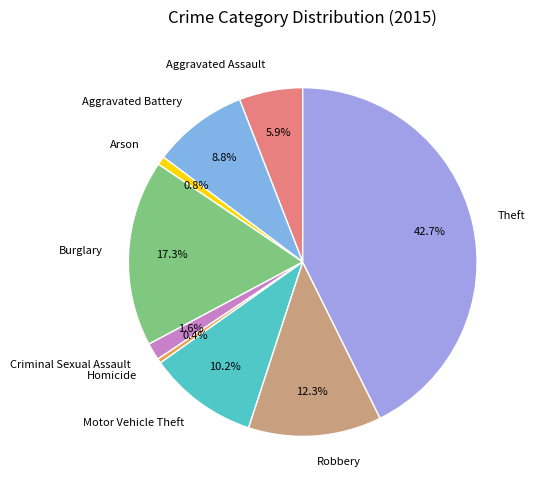

How many segments does this pie chart have?

9